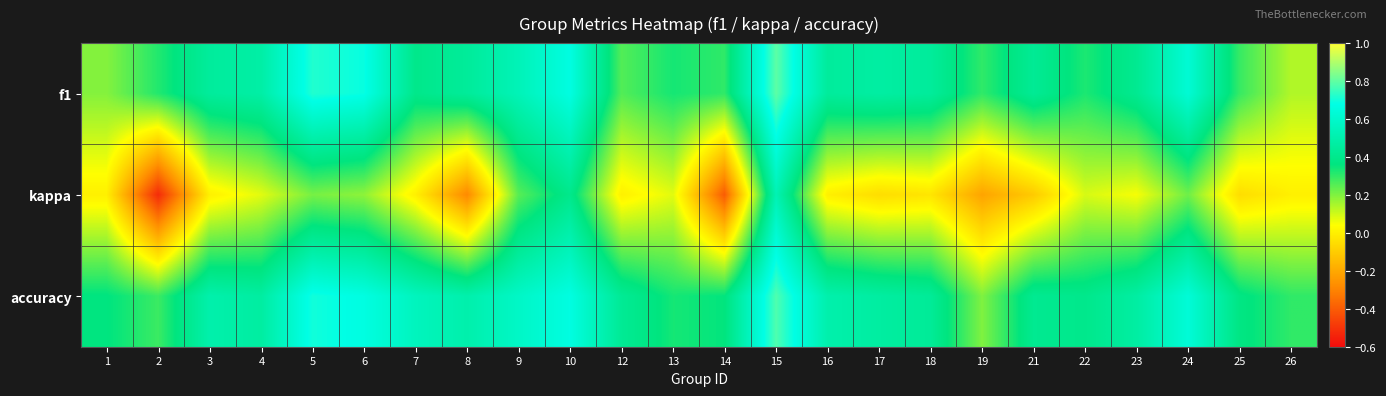

Between 2 and 4, which series saw the biggest shift?

kappa